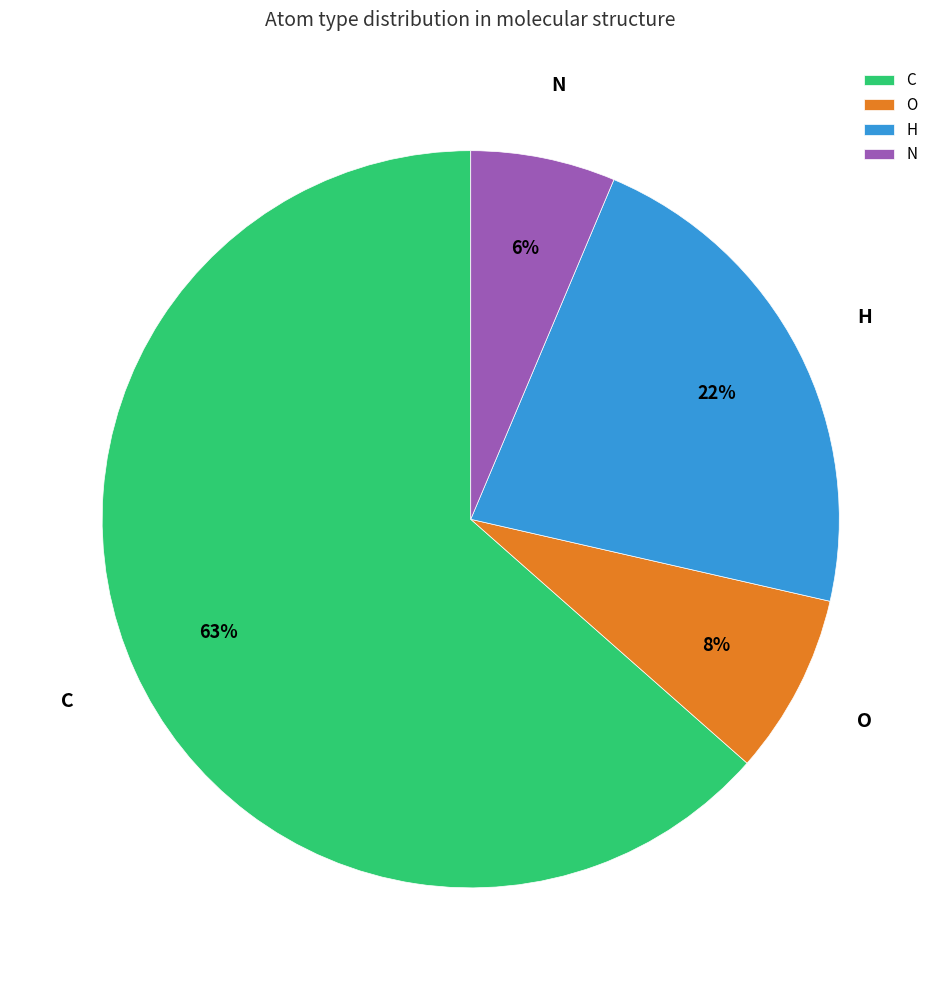

To the nearest percent, what percentage of the pie is N?

6%